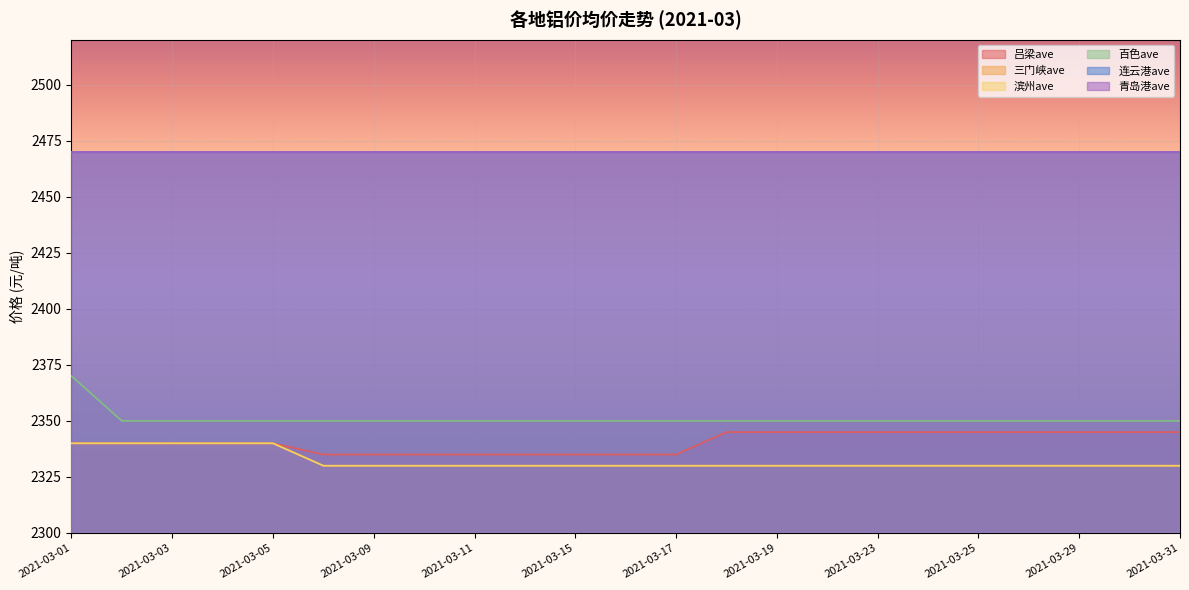

Count the number of categories in the chart.

23